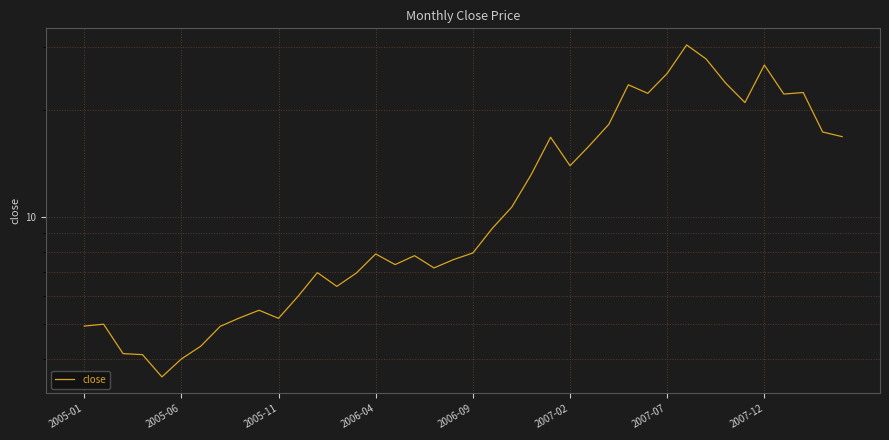

How many data points does each series have?

40